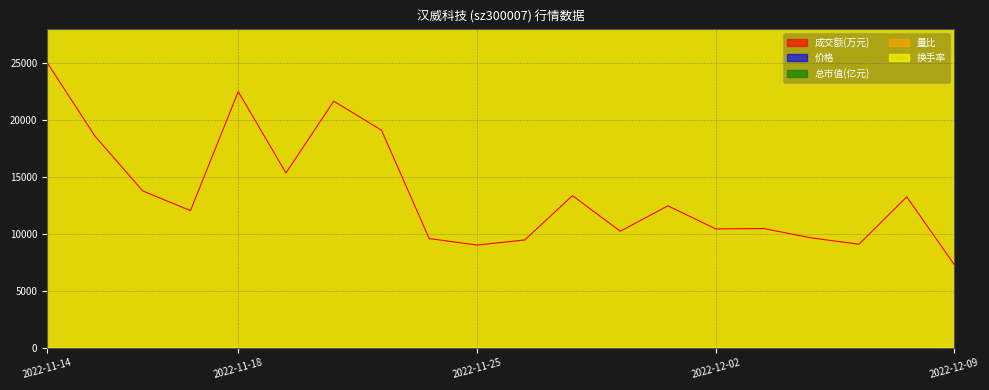

What is the sum of all 总市值(亿元) values?

162642998.9